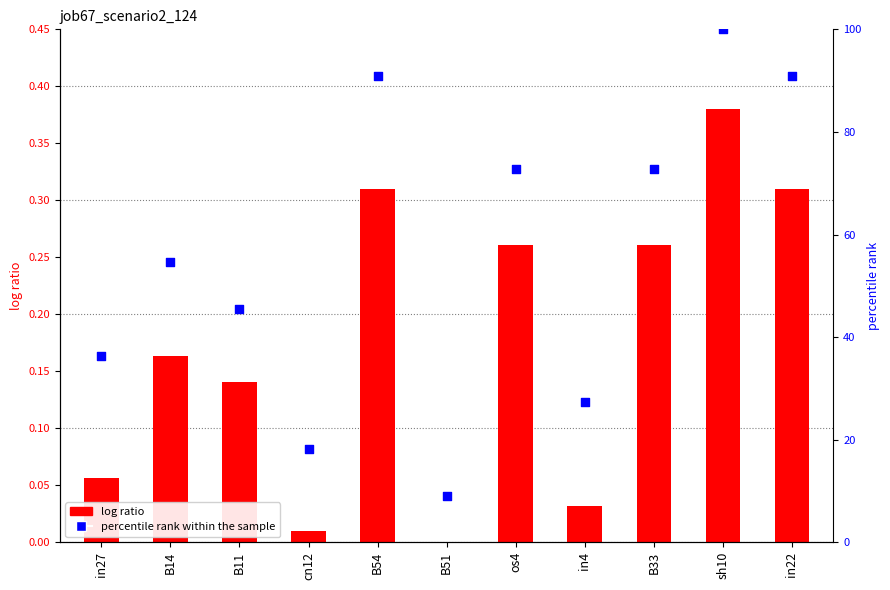

At how many categories does at least one series exceed 94?

1